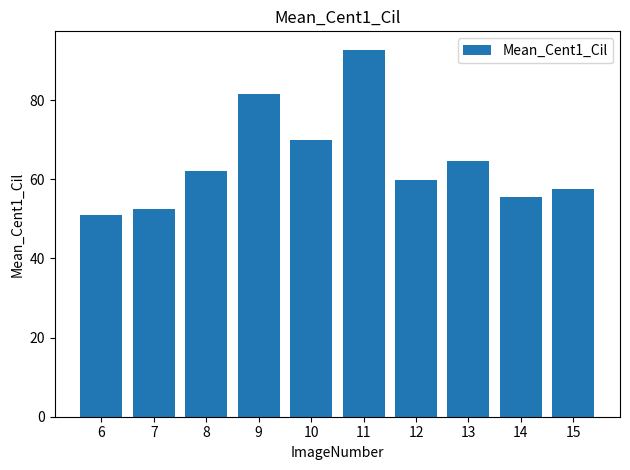

What is the sum of all values?

646.9